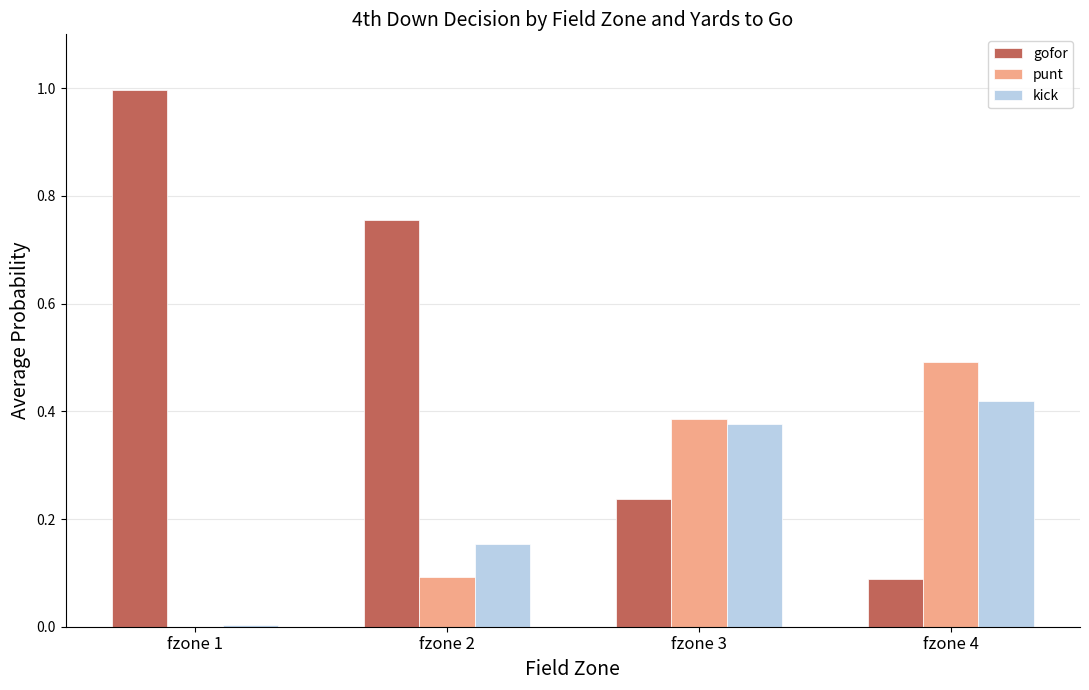

Does the chart contain stacked bars?

No